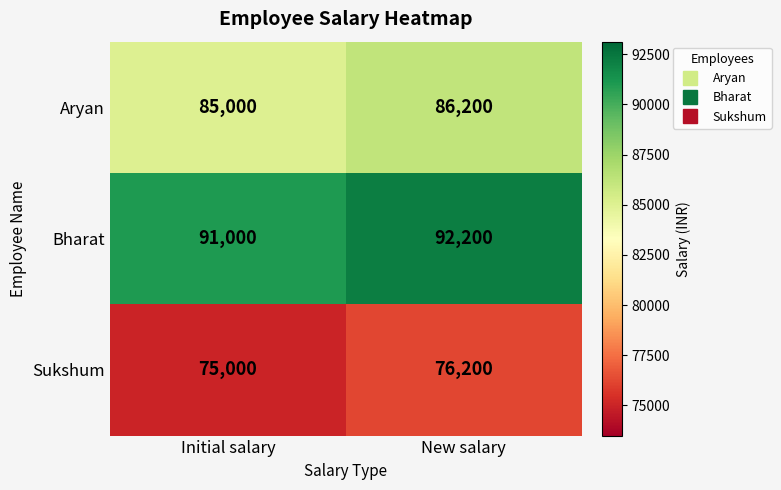

At Initial salary, list the series in order from largest to smallest.

Bharat, Aryan, Sukshum